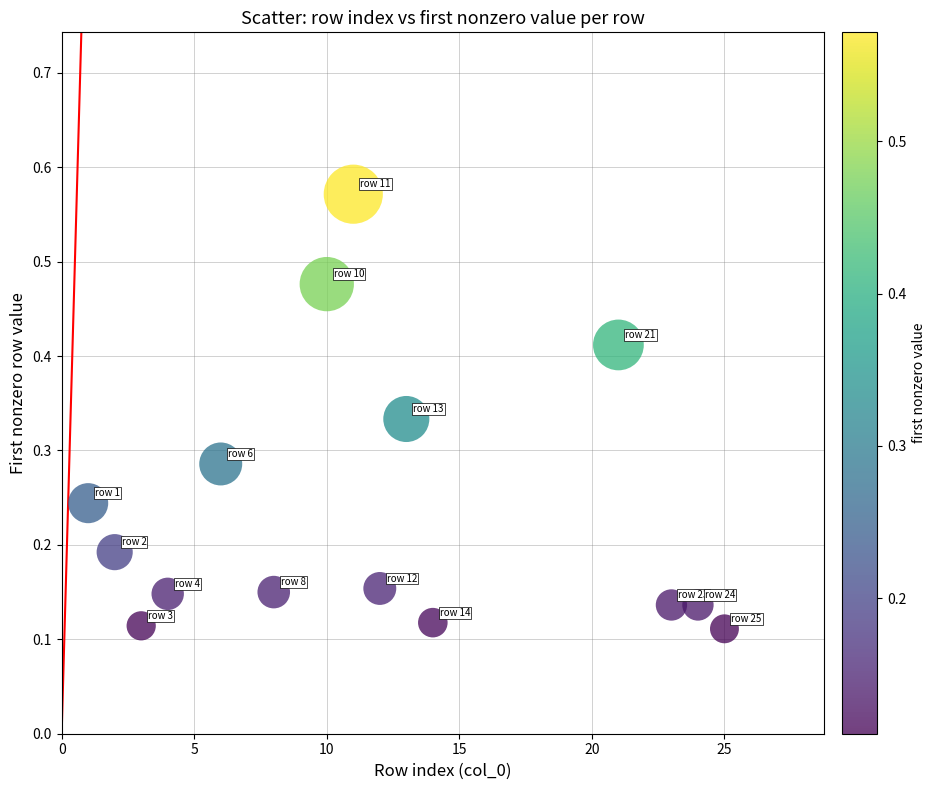

What is the range of X values (max minus min)?

24.0